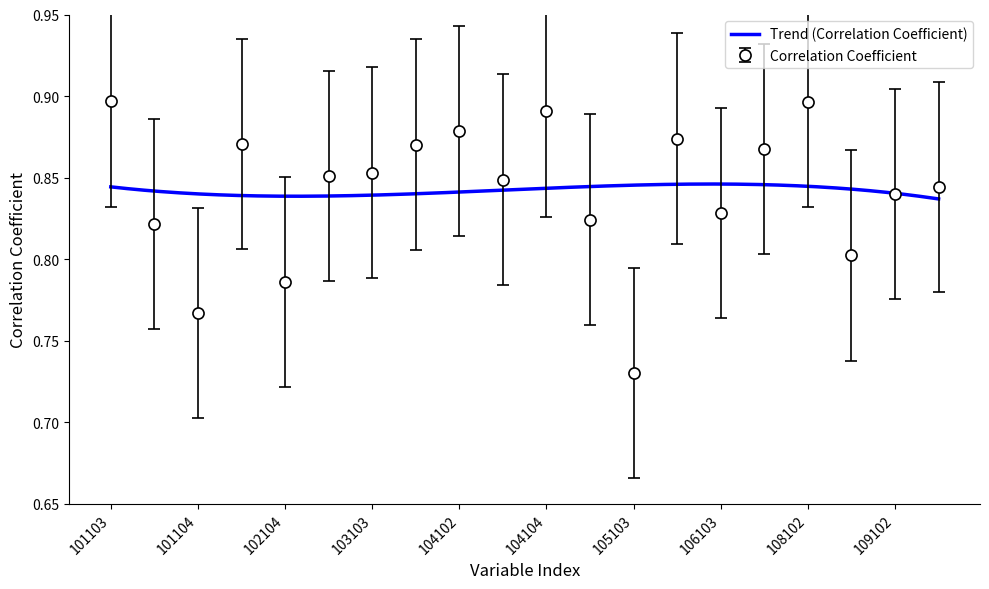

The Correlation Coefficient series shows 1.5 at 108102. True or false?

False